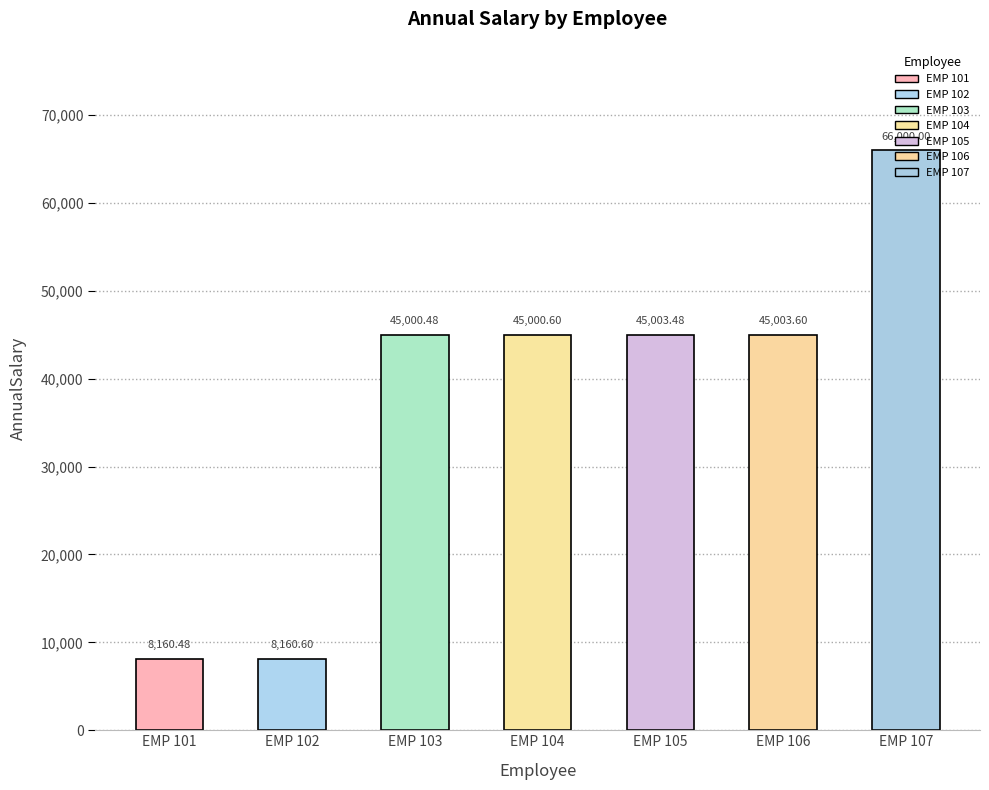

How many values are below 45000?

2